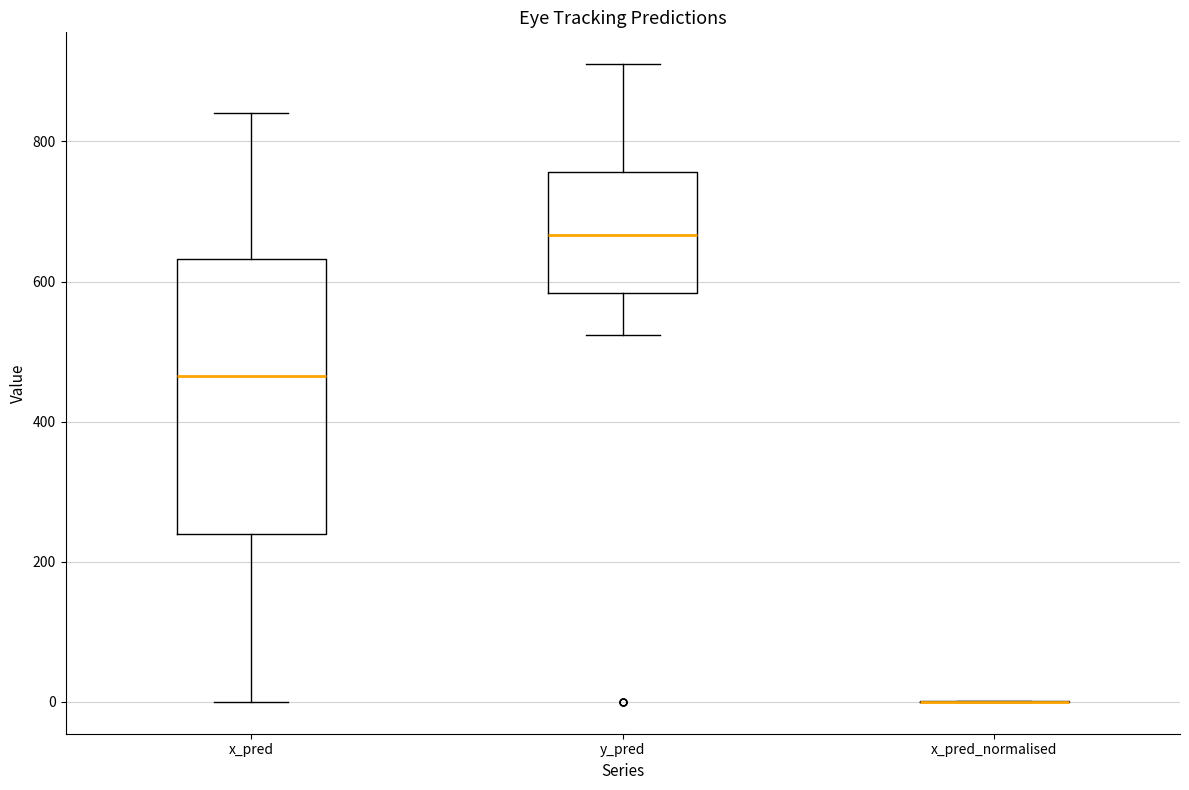

Comparing the boxes themselves (not the whiskers), which one is the tallest?

x_pred